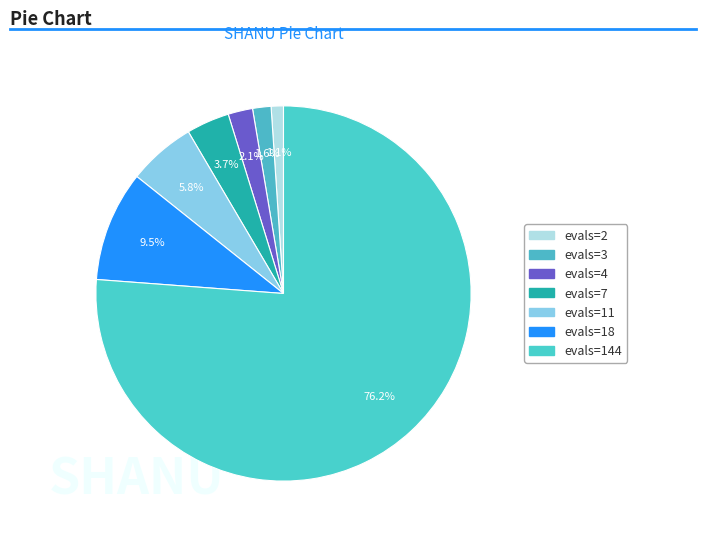

Count the number of slices in the pie.

7